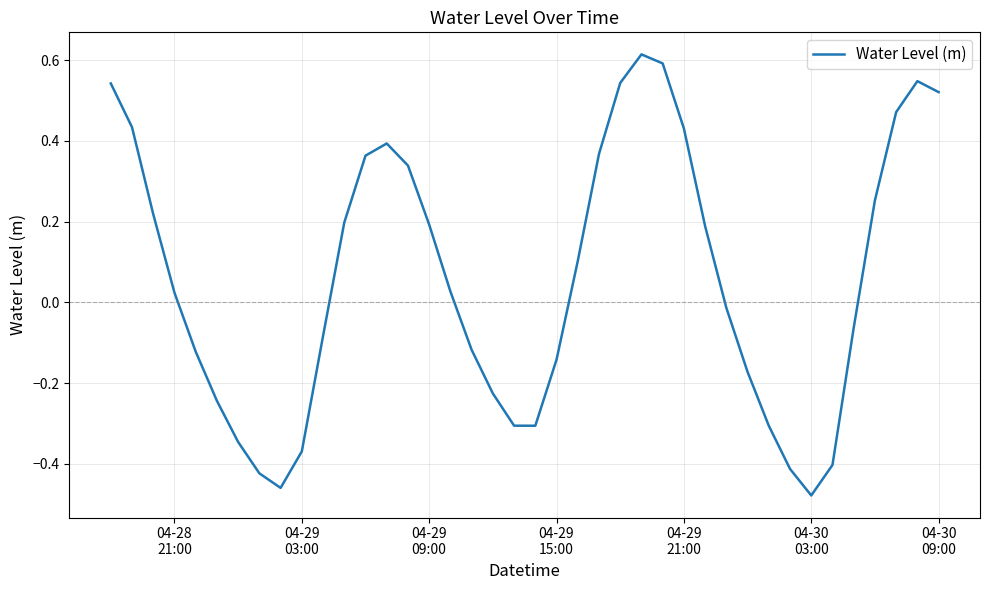

What is the difference between the maximum and minimum values?

1.1